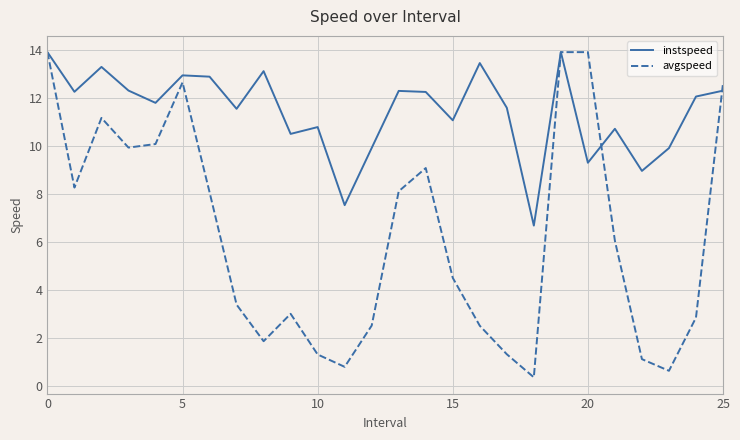

What is the lowest value of the avgspeed series?

0.4